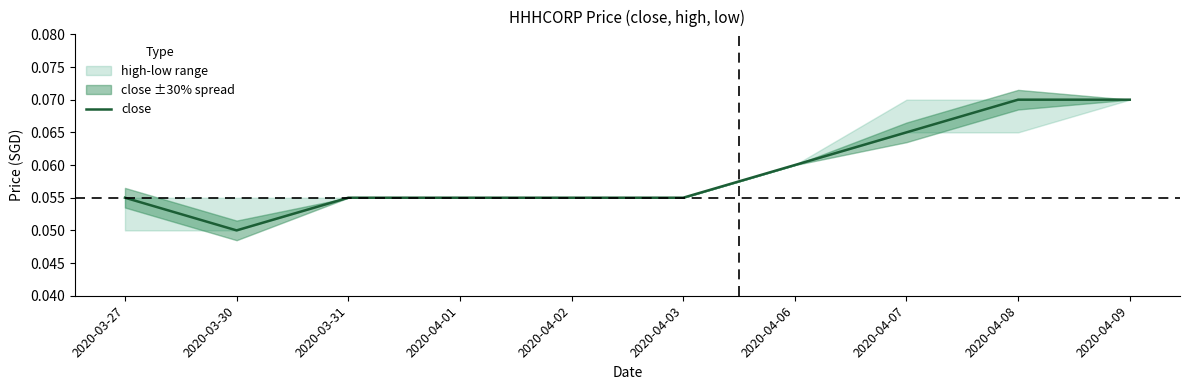

Where is the first local minimum?

2020-03-30